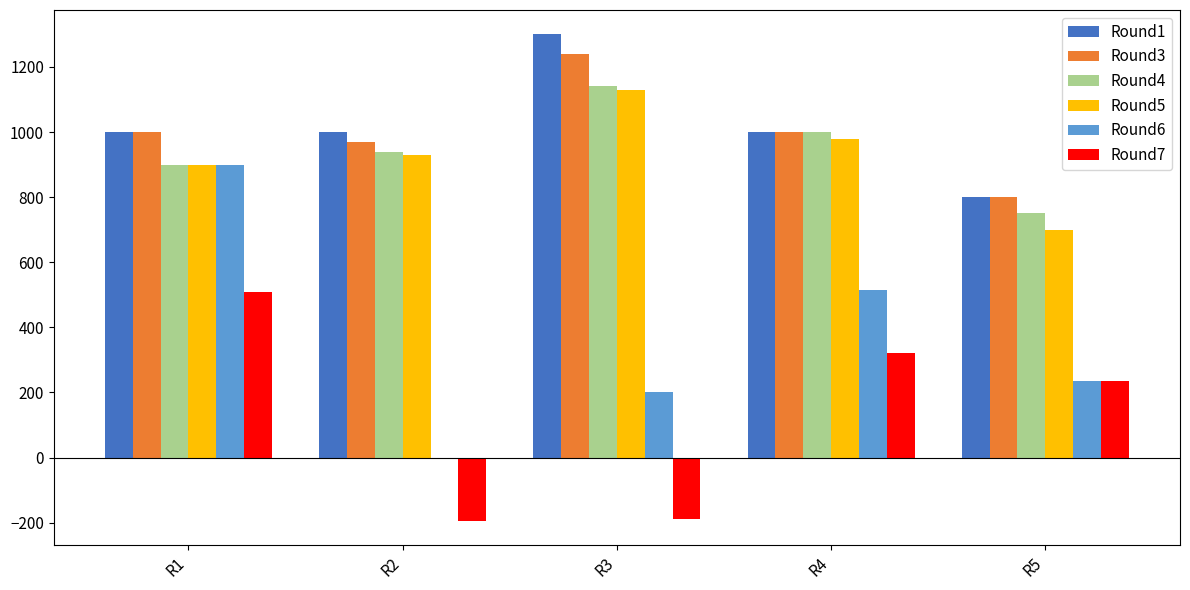

Where is Round6 nearest to the value 450?

R4